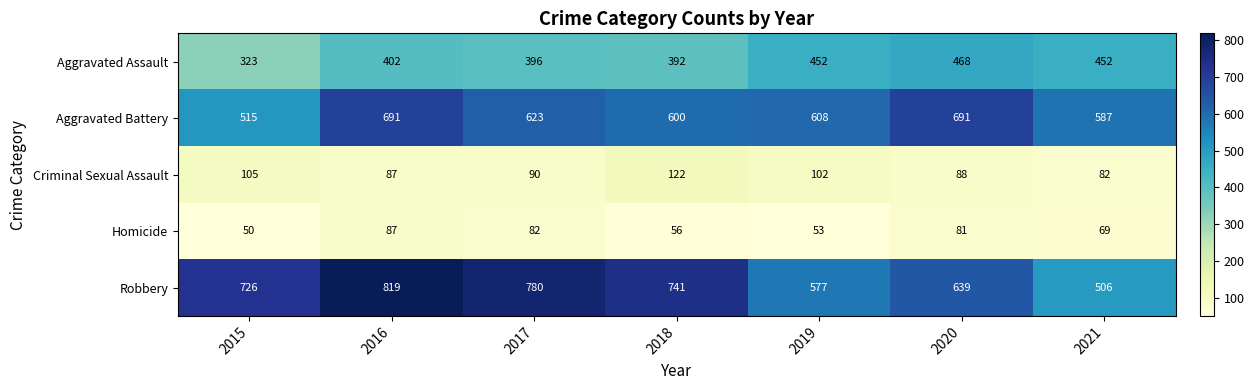

What is the smallest value displayed?

50